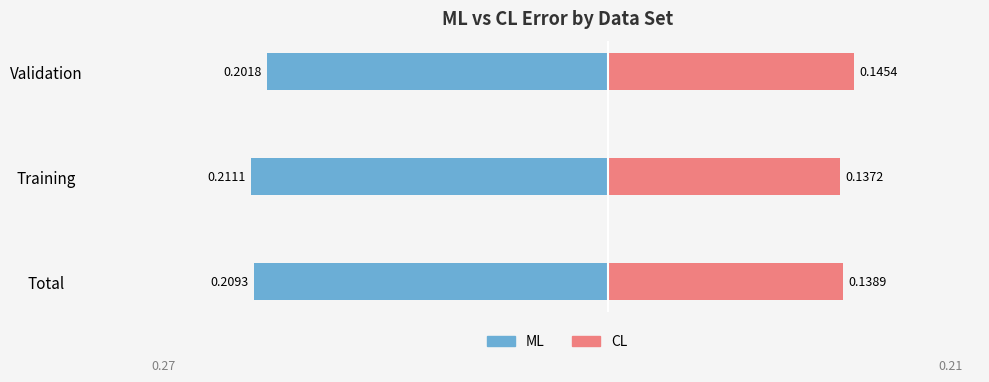

How many data points does each series have?

3